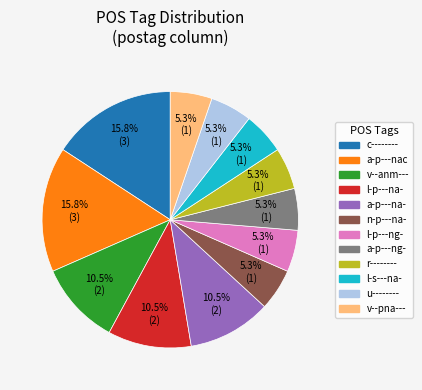

The l-p---ng- slice represents 5% of the pie. True or false?

True